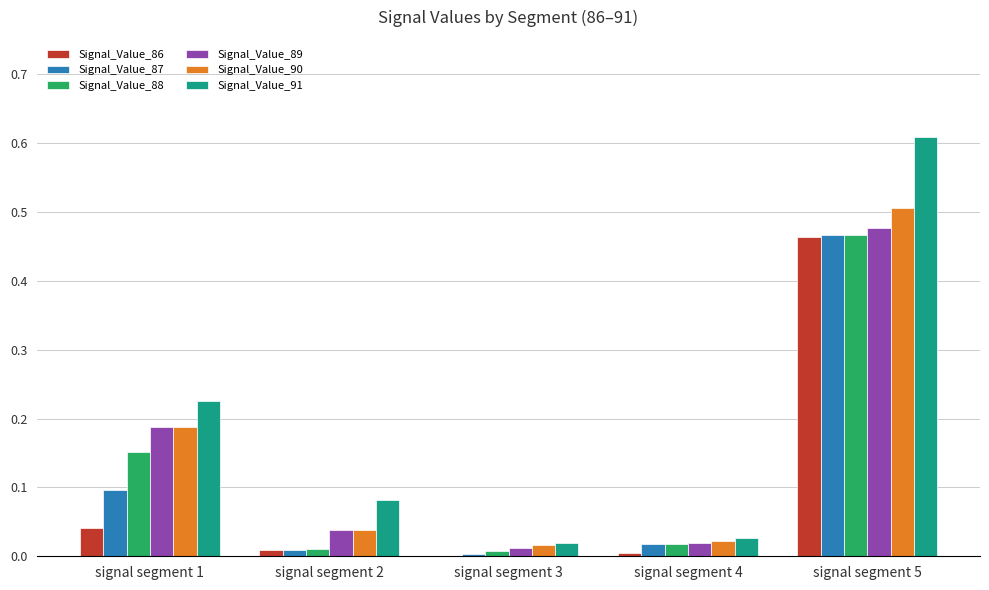

What is the sum of all Signal_Value_91 values?

1.0